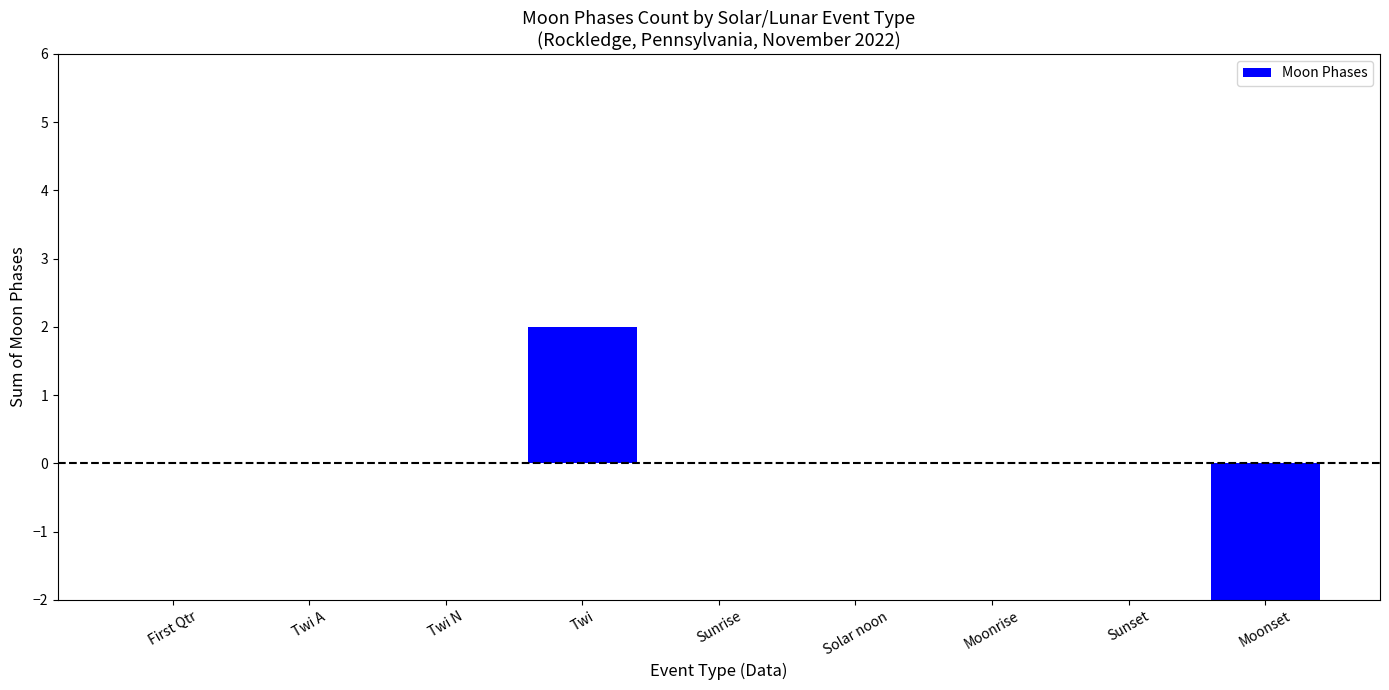

The value at Moonrise is -2. True or false?

False